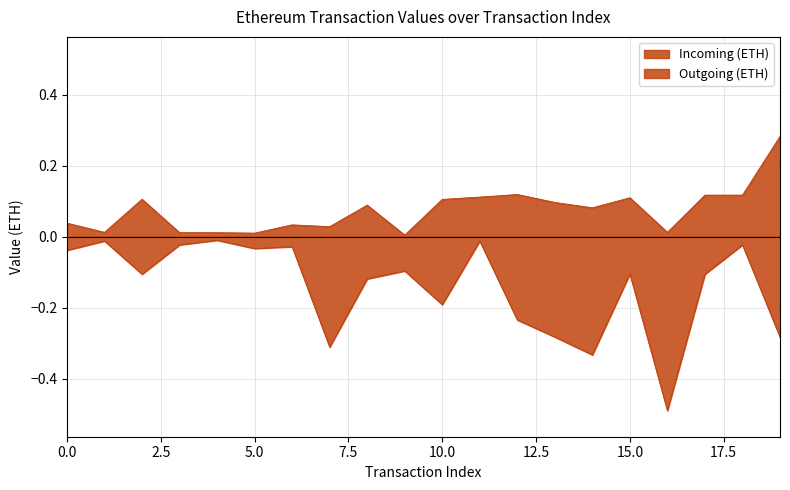

What is the value of the Incoming (ETH) point at the 12th from the left?

0.1